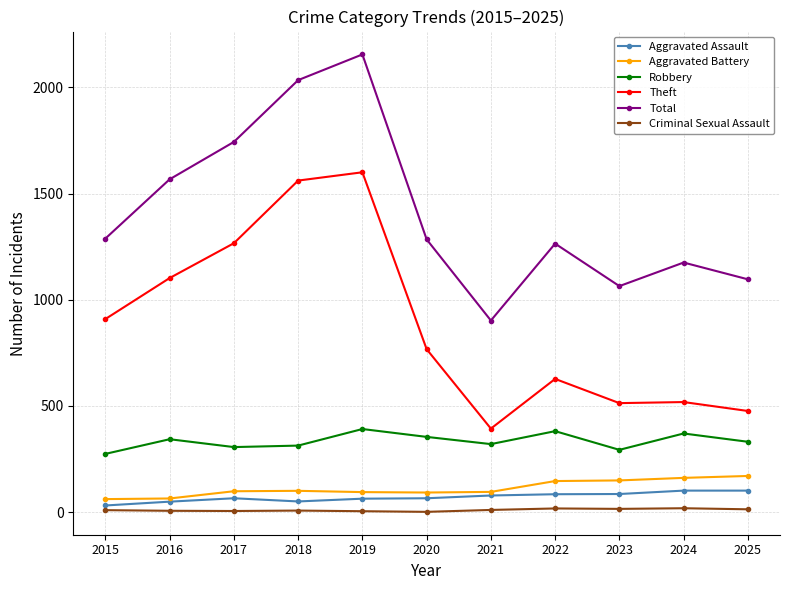

What is the difference between the highest and lowest values at 2024?

1157